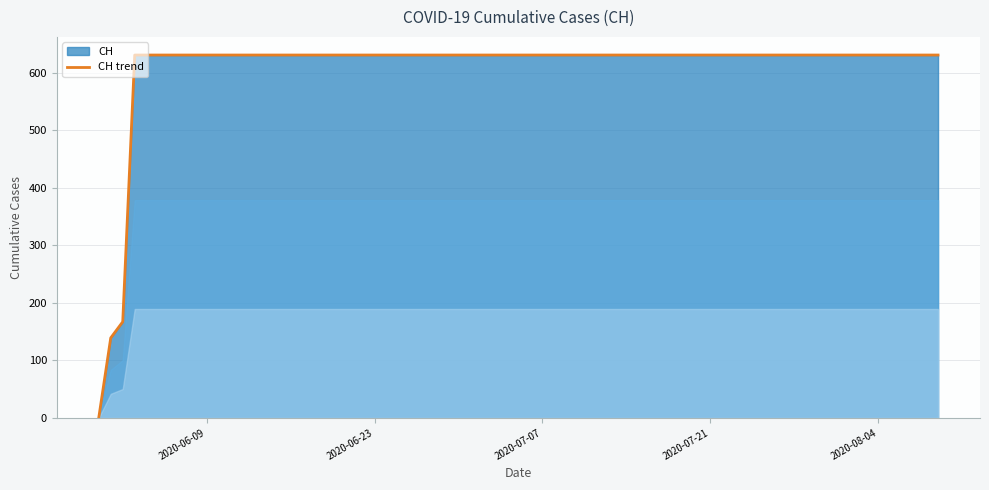

What is the maximum value shown in the chart?

631